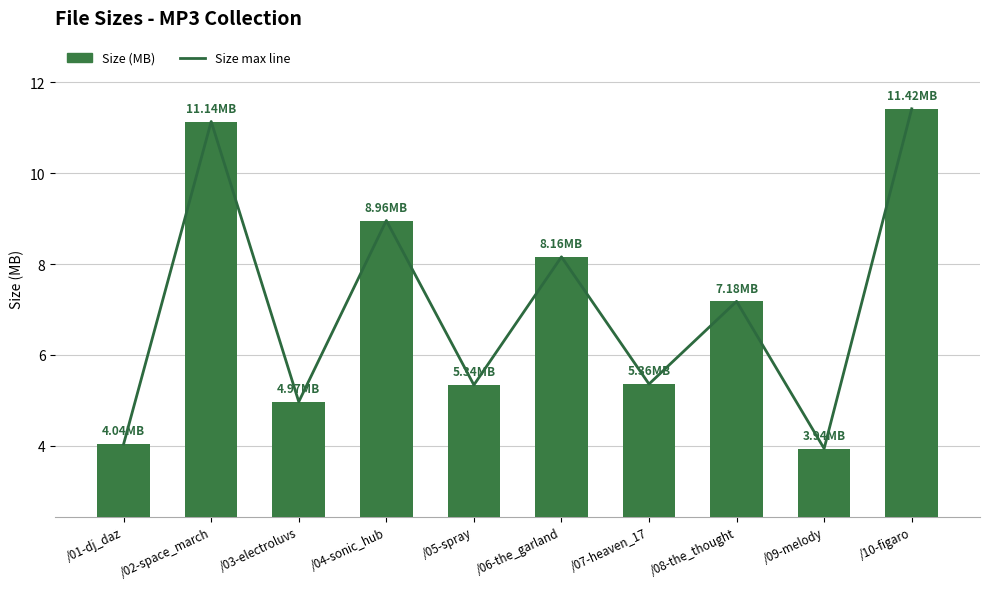

What is the difference between the Size max line values at /01-dj_daz and /10-figaro?

7.4